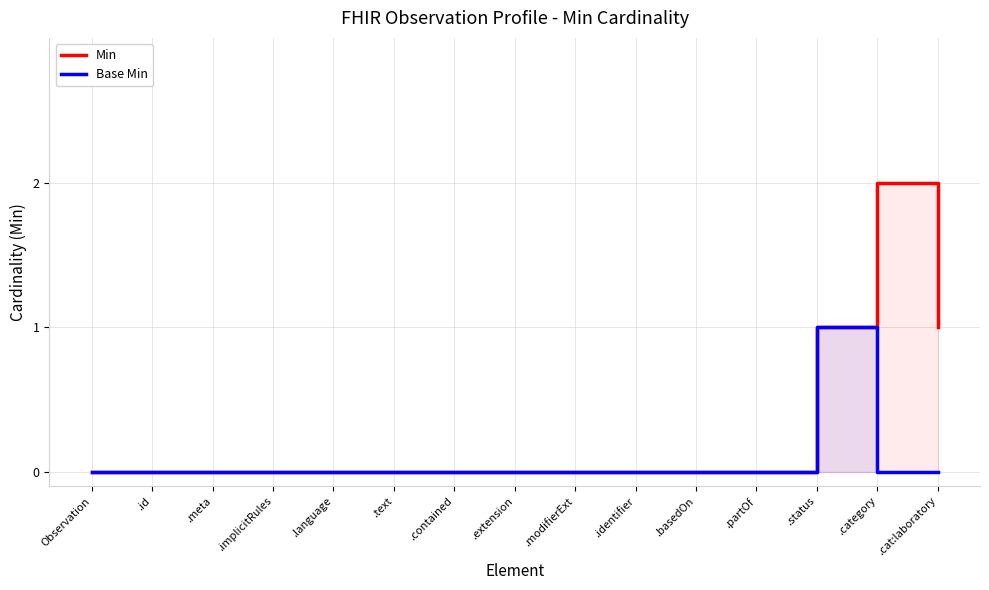

Where is Base Min nearest to the value 0?

Observation